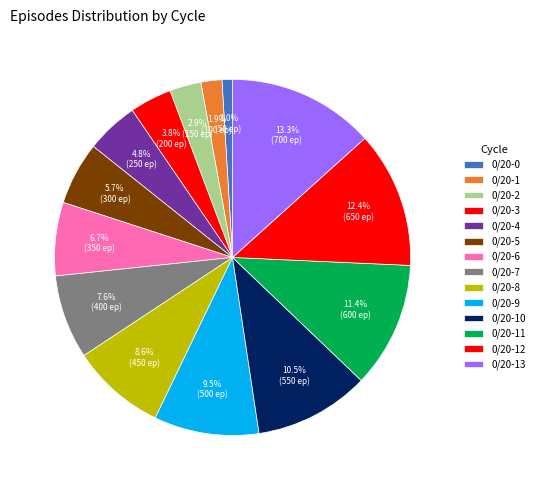

How many segments does this pie chart have?

14